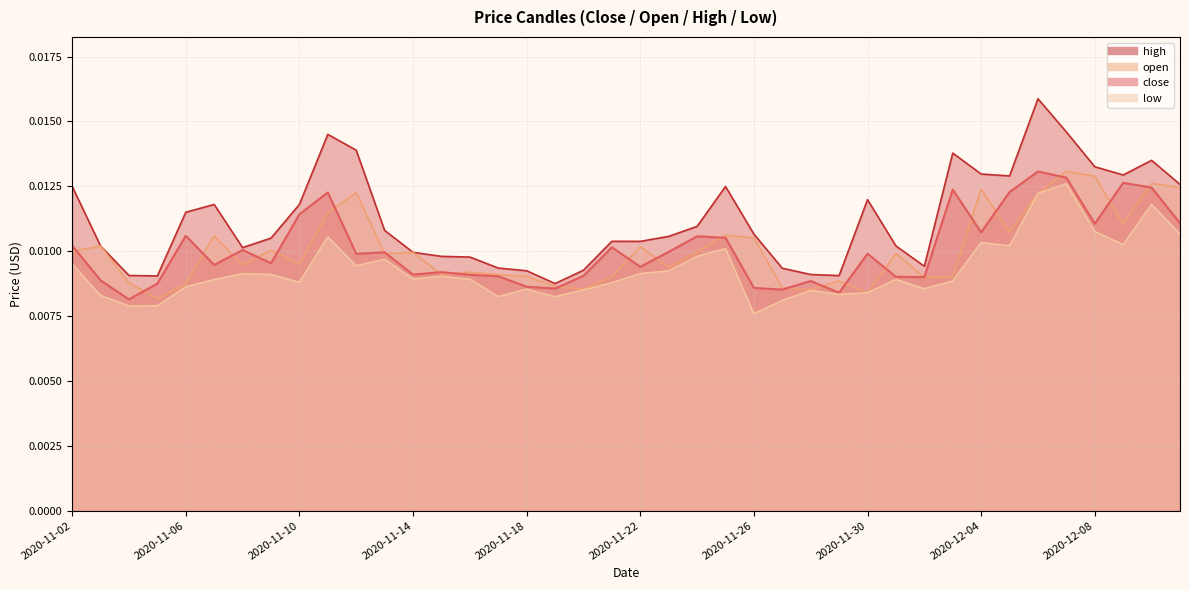

In open, how many points are higher than both neighbors (excluding endpoints)?

13